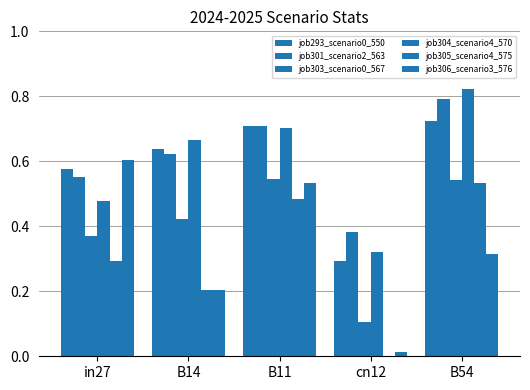

Reading left to right, what are all the values shown in this chart?

job293_scenario0_550: in27=0.6	B14=0.6	B11=0.7	cn12=0.3	B54=0.7
job301_scenario2_563: in27=0.6	B14=0.6	B11=0.7	cn12=0.4	B54=0.8
job303_scenario0_567: in27=0.4	B14=0.4	B11=0.5	cn12=0.1	B54=0.5
job304_scenario4_570: in27=0.5	B14=0.7	B11=0.7	cn12=0.3	B54=0.8
job305_scenario4_575: in27=0.3	B14=0.2	B11=0.5	cn12=0.0	B54=0.5
job306_scenario3_576: in27=0.6	B14=0.2	B11=0.5	cn12=0.0	B54=0.3